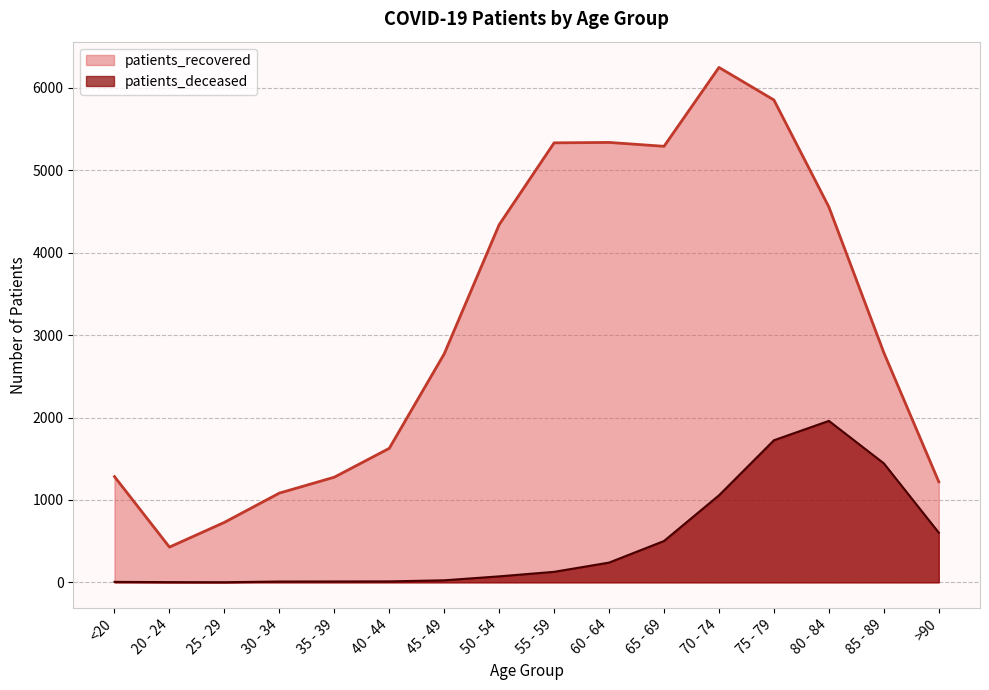

How many lines are shown in the chart?

2